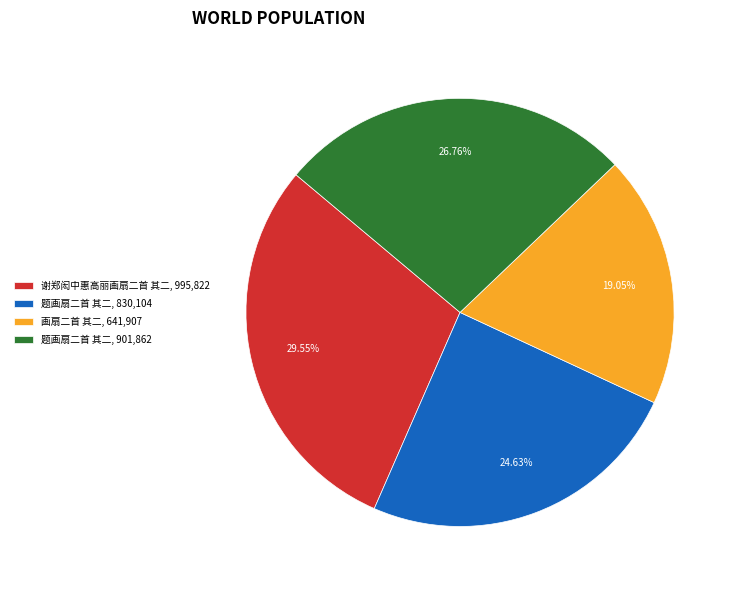

Is there a majority slice in this chart?

No